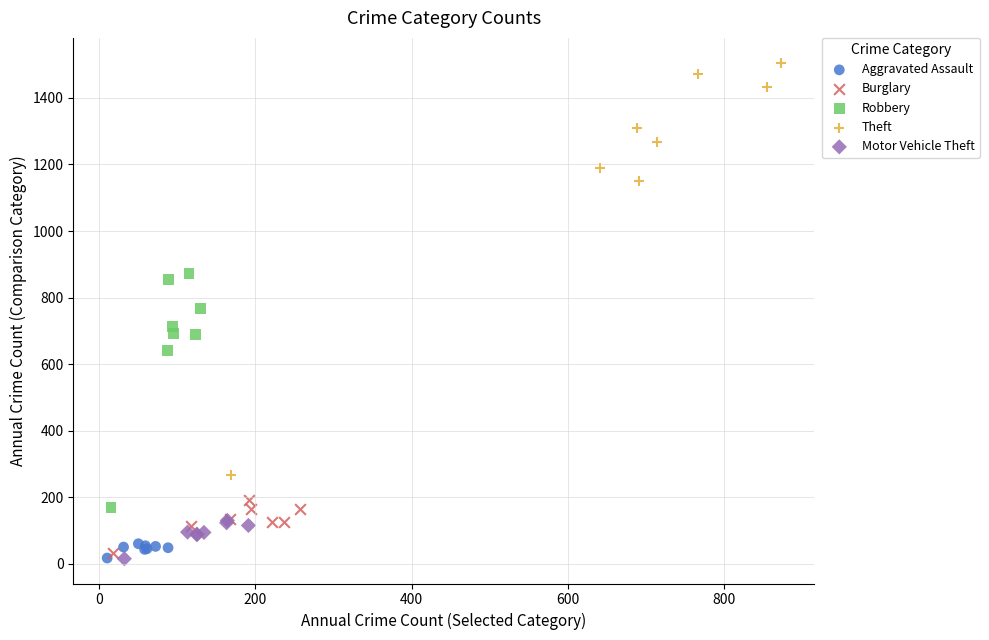

Which series has the largest Y range (max minus min)?

Theft